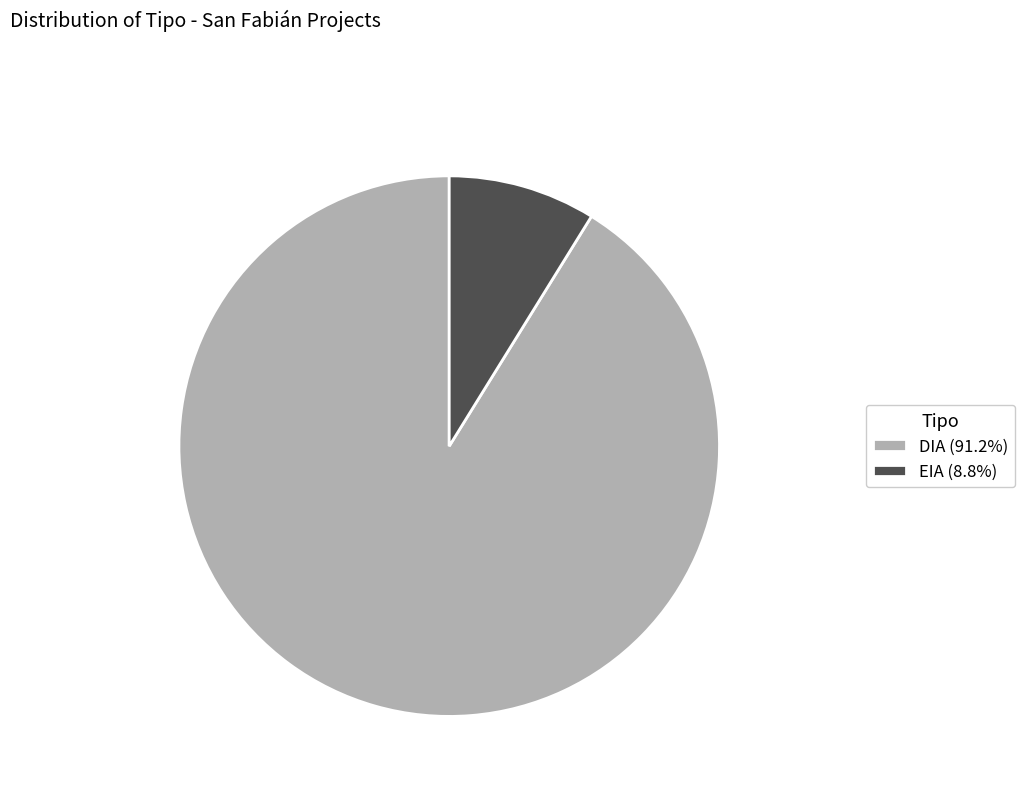

Is it true that EIA is 9% of the pie?

True